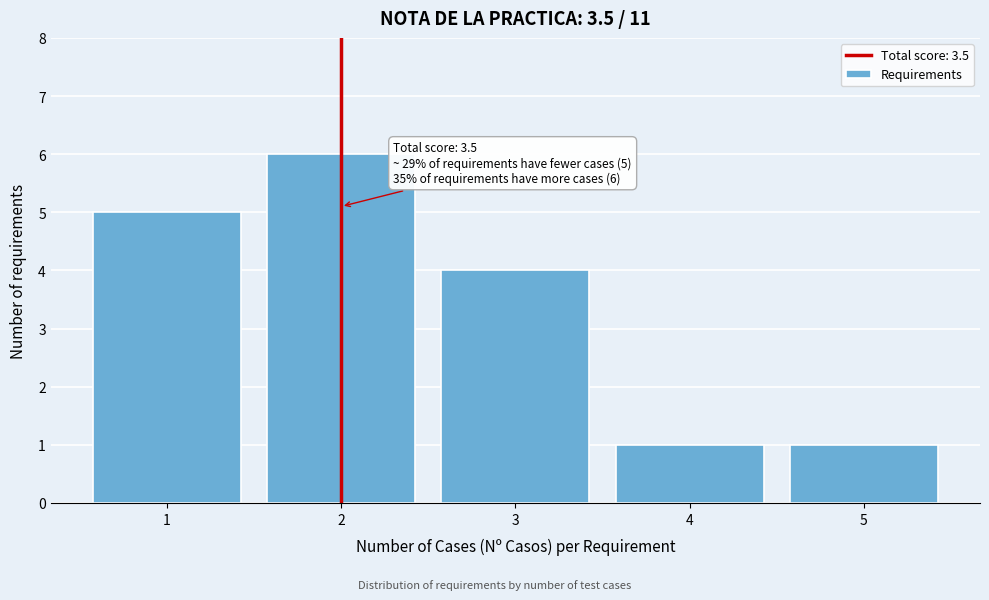

Reading left to right, what are all the values shown in this chart?

1=5	2=6	3=4	4=1	5=1